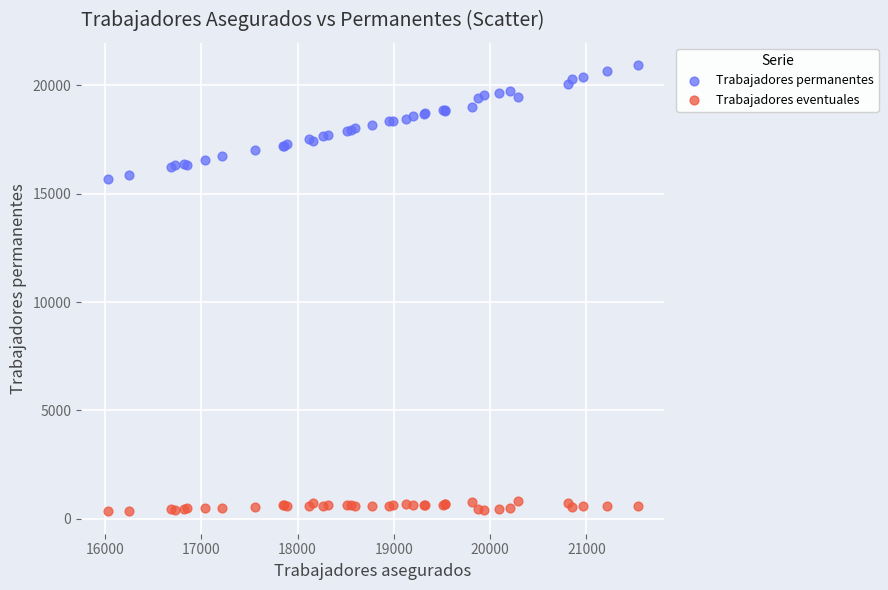

Which series reaches the maximum Y coordinate?

Trabajadores permanentes